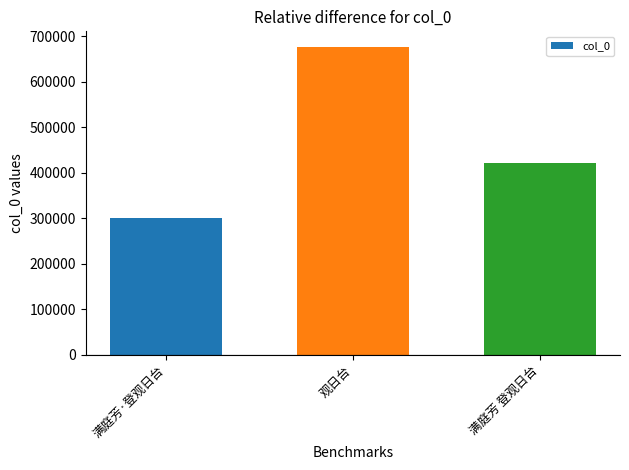

The value at 观日台 is 677406. True or false?

True